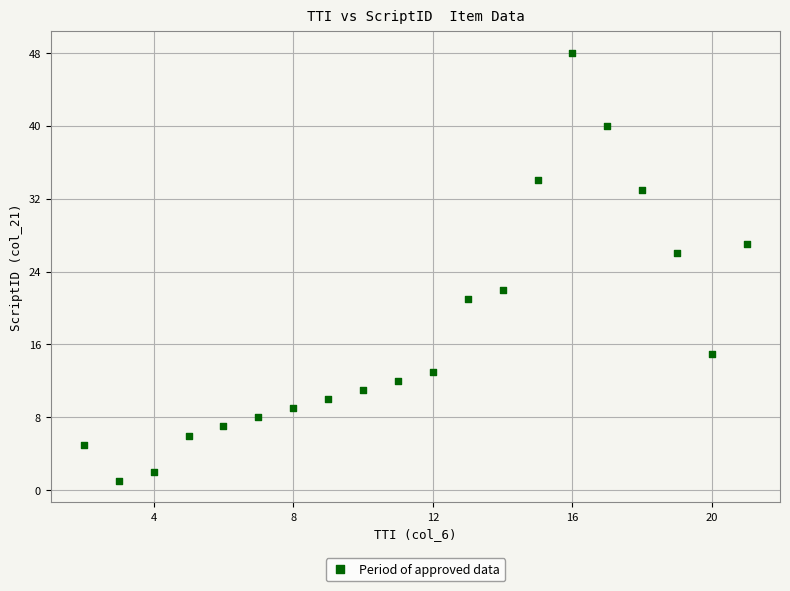

What is the range of Y values (max minus min)?

47